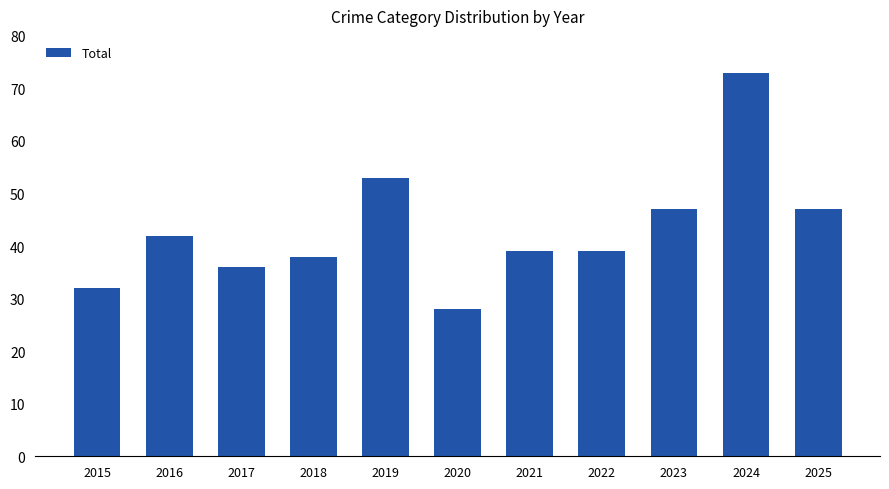

What is the sum of all values?

474